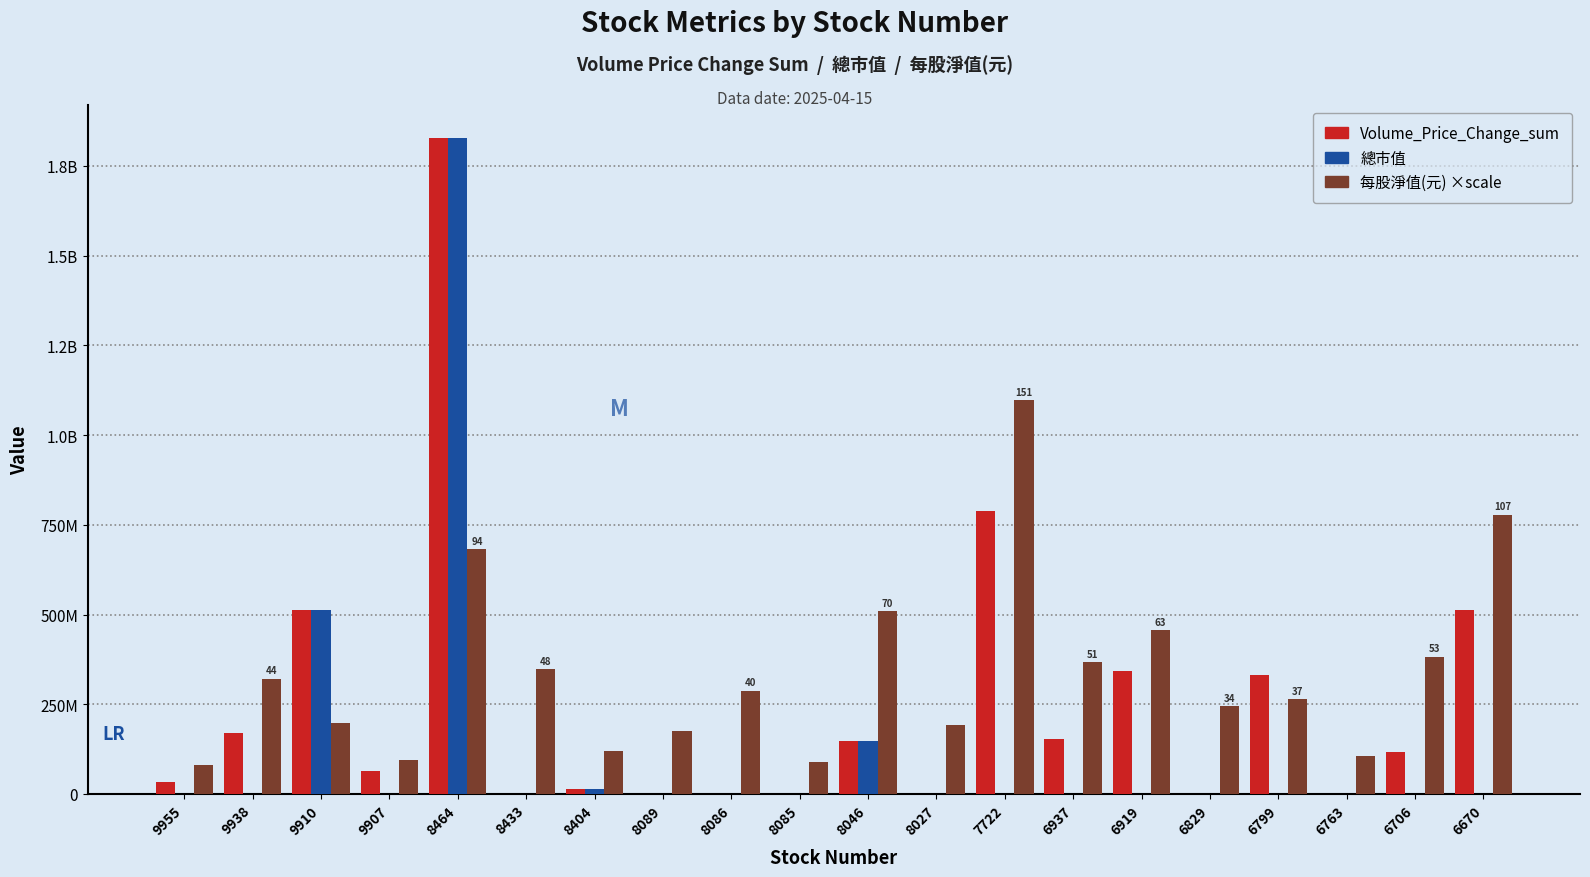

Reading right to left, list all the values displayed in this chart.

Volume_Price_Change_sum: 511543792.0	116298686.0	203439.0	331402807.0	1089201.0	343724043.0	152007145.0	788052659.0	245027.0	146912307.0	53703.0	181528.0	309609.0	12528873.0	7205.0	1828387520.0	63039953.0	512951878.0	169082610.0	32954626.0
總市值: 43252.0	5233.0	9975.0	4519.0	7130.0	93527.0	13057.0	41820.0	7952.0	146912307.0	2688.0	14267.0	3150.0	12528873.0	4605.0	1828387520.0	27714.0	512951878.0	16656.0	3543.0
每股淨值(元) ×scale: 777943206.0	382704294.9	107087646.3	264820938.6	245185788.3	456752721.5	366619411.6	1097032512.0	193163508.2	509644454.8	89626128.9	287788992.6	176426535.0	119767171.4	347056715.7	682738086.0	95277574.4	196931138.5	321045575.6	81148960.7